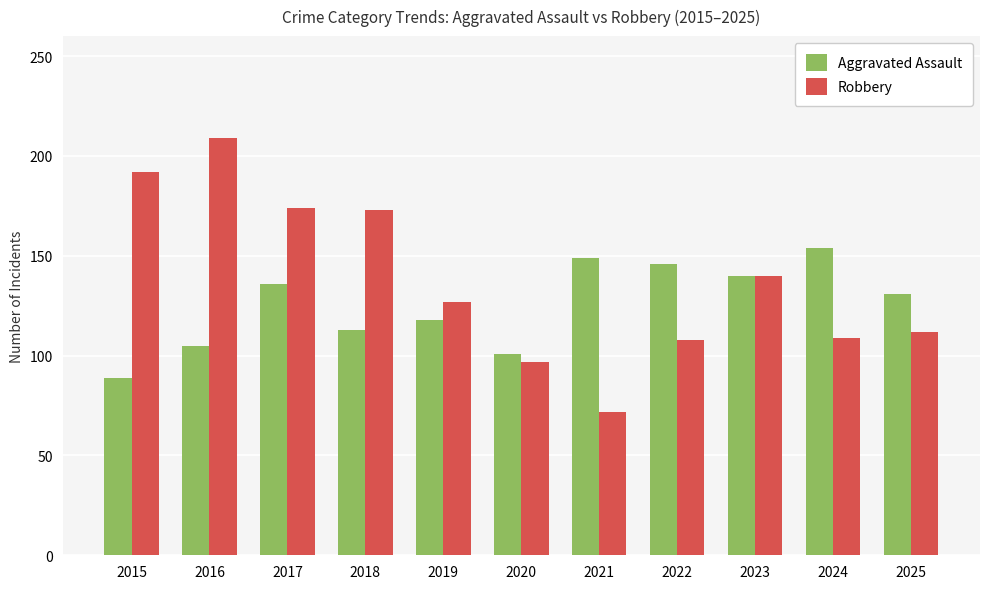

Which series has the largest total across all categories?

Robbery